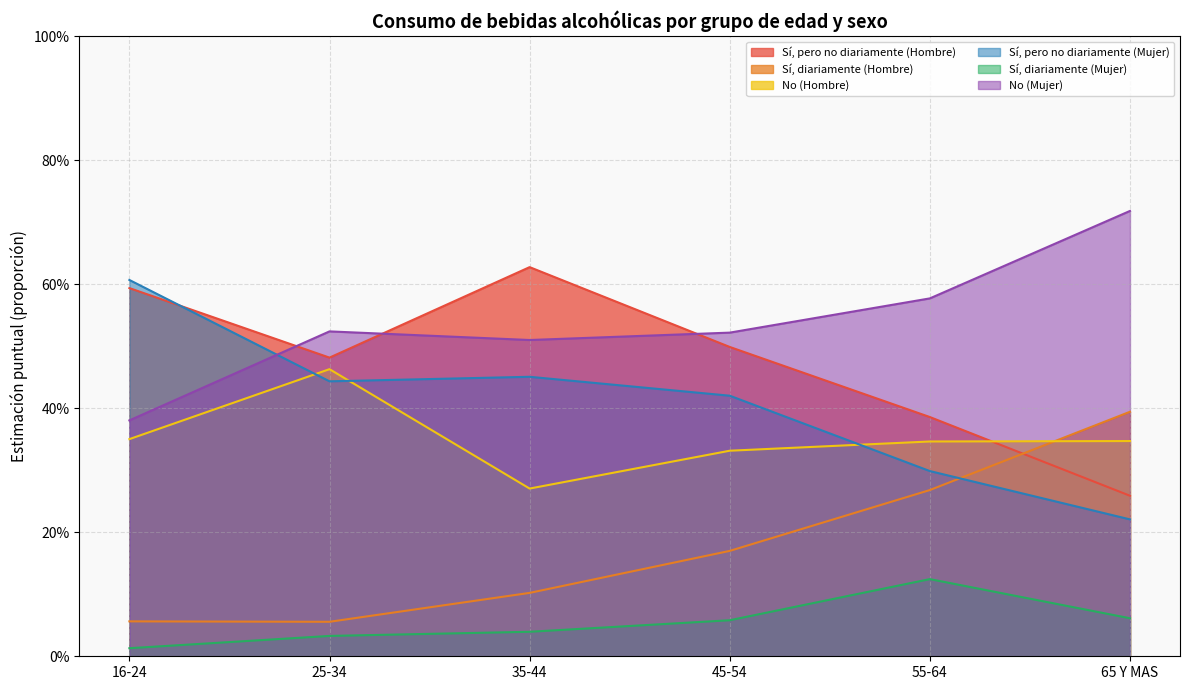

What is the sum of all No (Mujer) values?

3.2